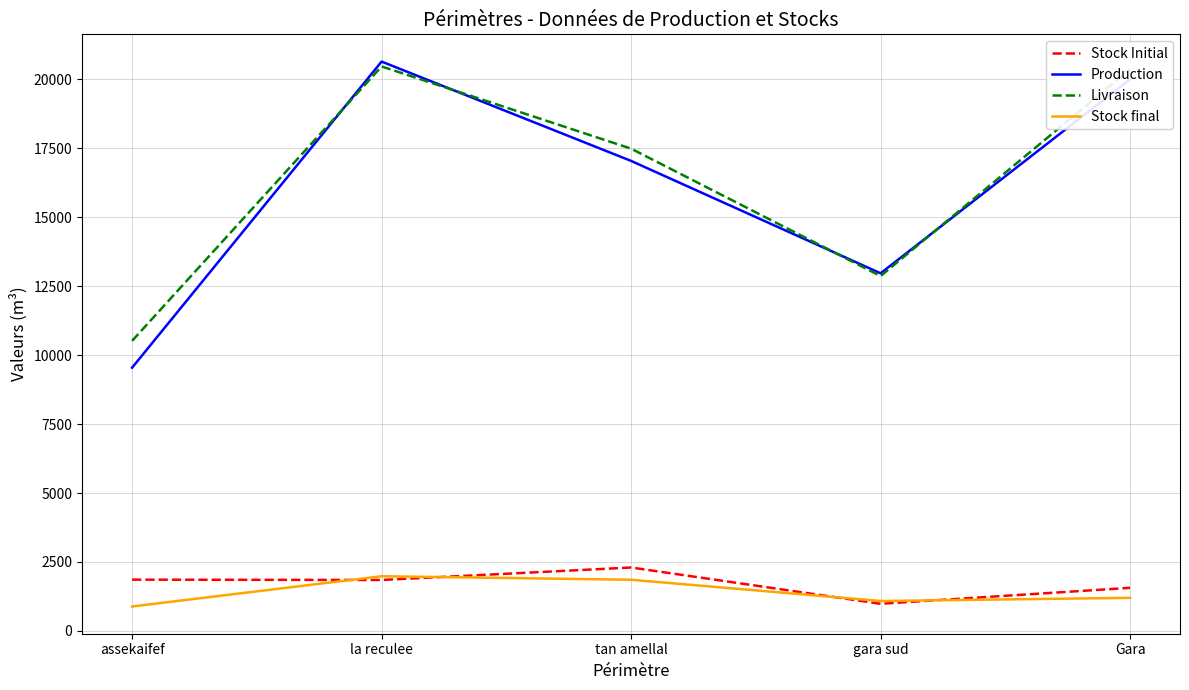

The value of Stock Initial at Gara is 1563.7. True or false?

True